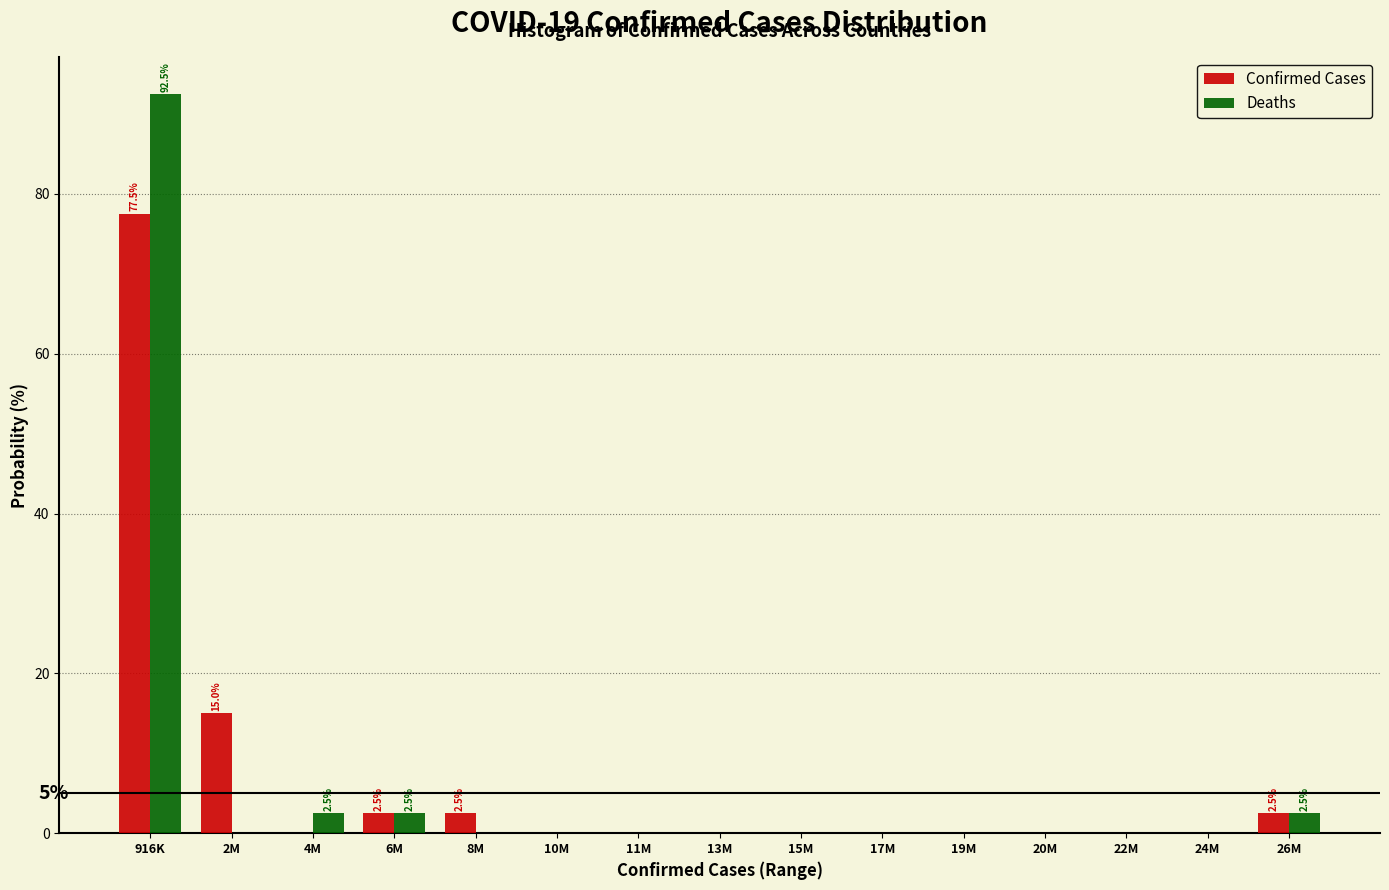

Reading right to left, list all the values displayed in this chart.

Confirmed Cases: 26M=2.5	24M=0.0	22M=0.0	20M=0.0	19M=0.0	17M=0.0	15M=0.0	13M=0.0	11M=0.0	10M=0.0	8M=2.5	6M=2.5	4M=0.0	2M=15.0	916K=77.5
Deaths: 26M=2.5	24M=0.0	22M=0.0	20M=0.0	19M=0.0	17M=0.0	15M=0.0	13M=0.0	11M=0.0	10M=0.0	8M=0.0	6M=2.5	4M=2.5	2M=0.0	916K=92.5